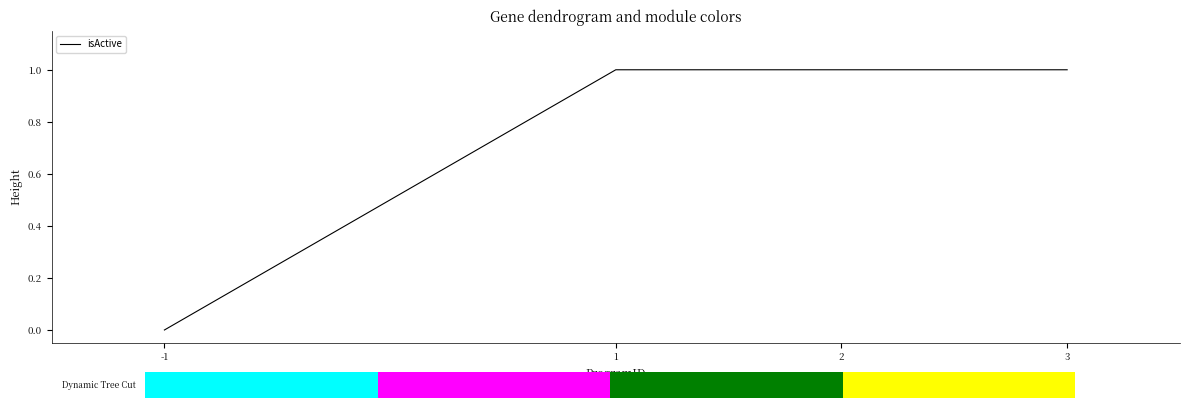

Reading right to left, extract all data points from this chart.

3=1	2=1	1=1	-1=0